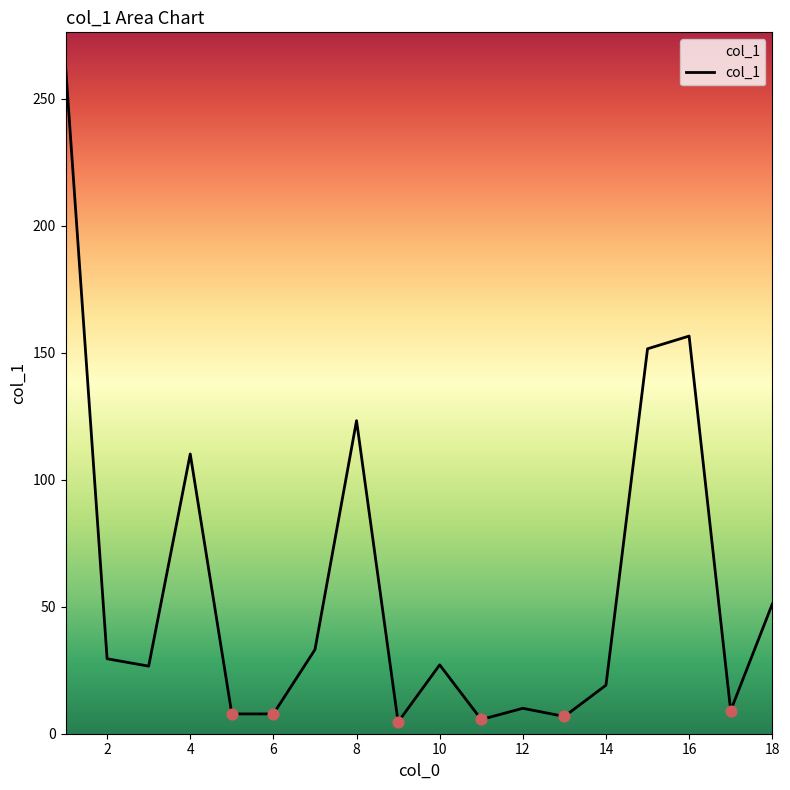

What is the maximum value shown in the chart?

262.9